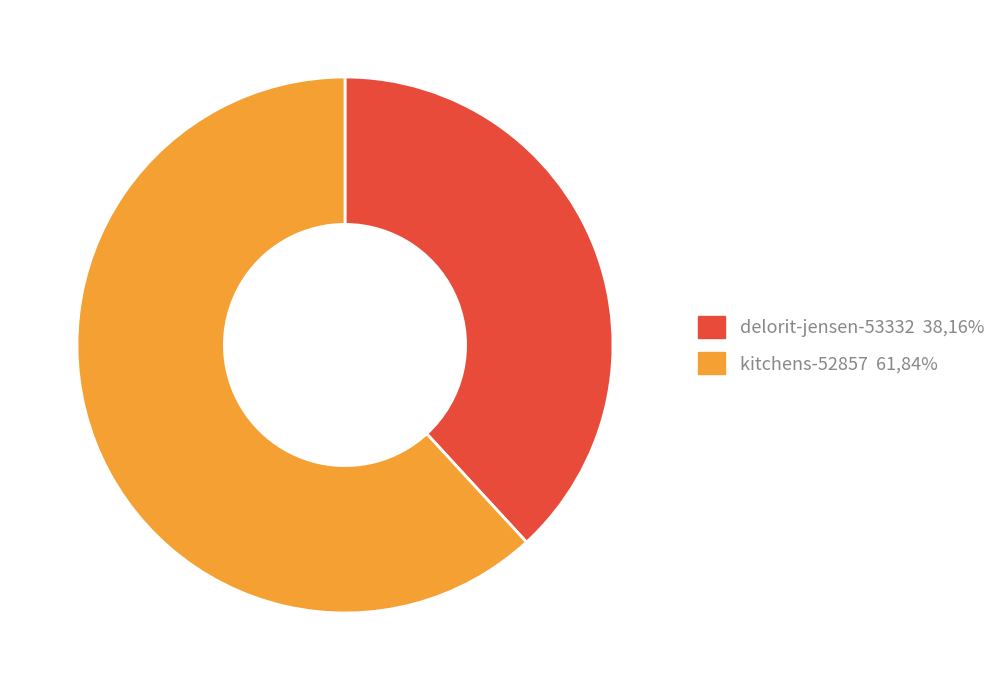

Which slice is the smallest?

delorit-jensen-53332